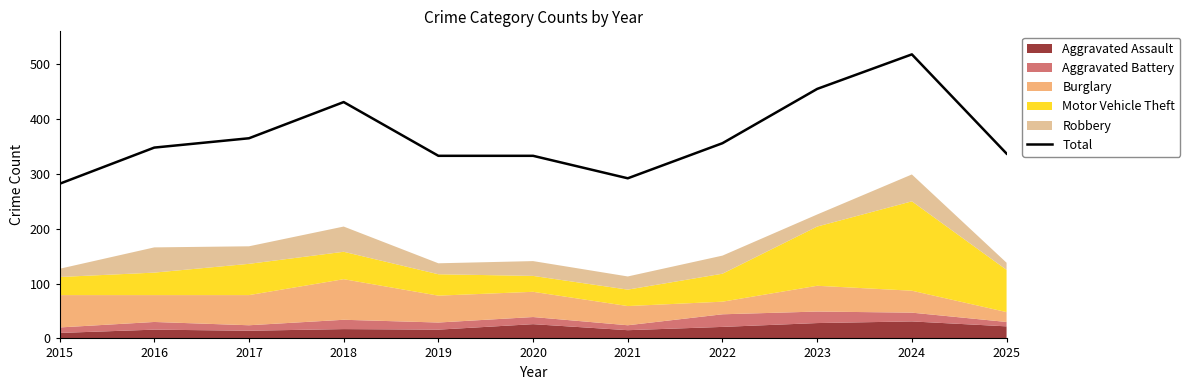

Which label corresponds to the largest value in the chart?

2024